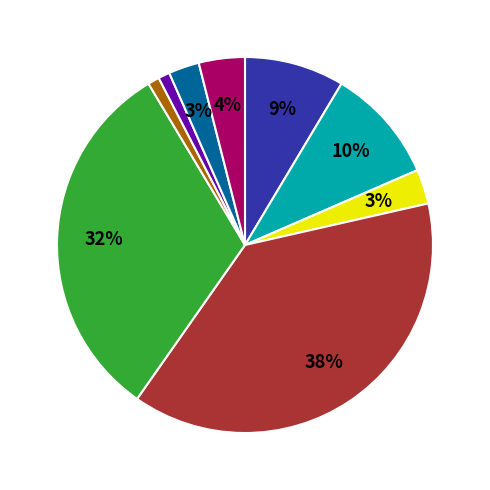

Does any single category account for the majority?

No